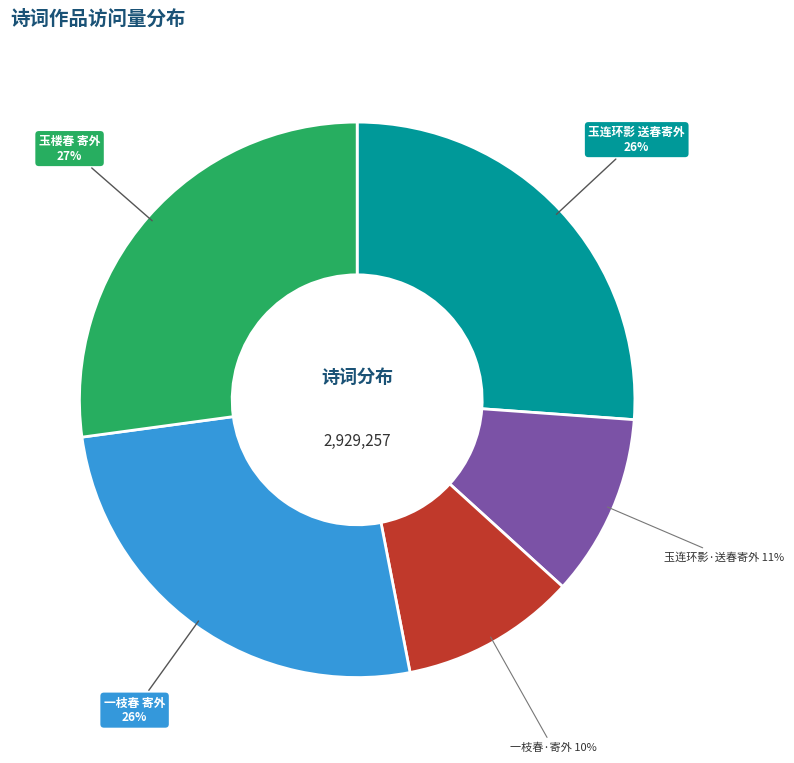

Combined, do 玉连环影·送春寄外 and 一枝春 寄外 account for over 50%?

No